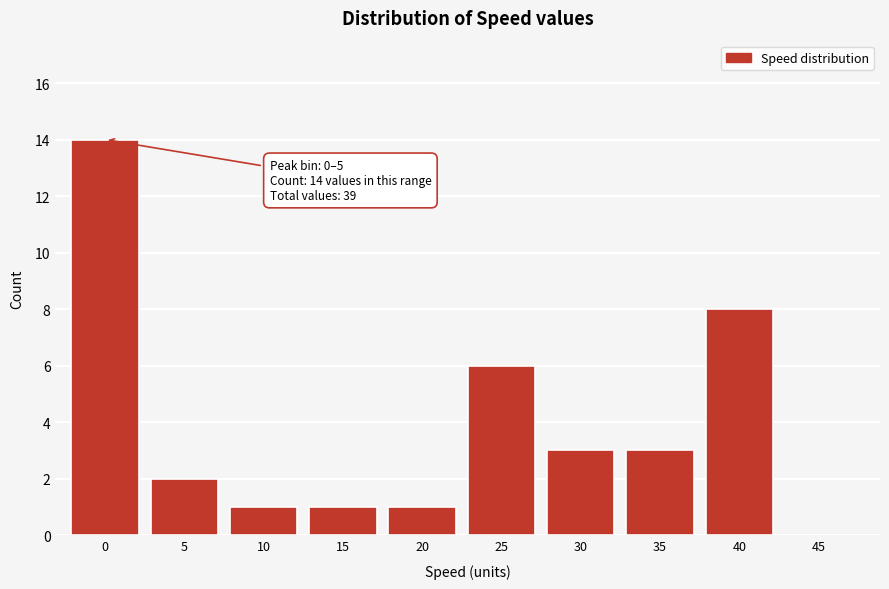

Reading right to left, list all the values displayed in this chart.

45=0	40=8	35=3	30=3	25=6	20=1	15=1	10=1	5=2	0=14